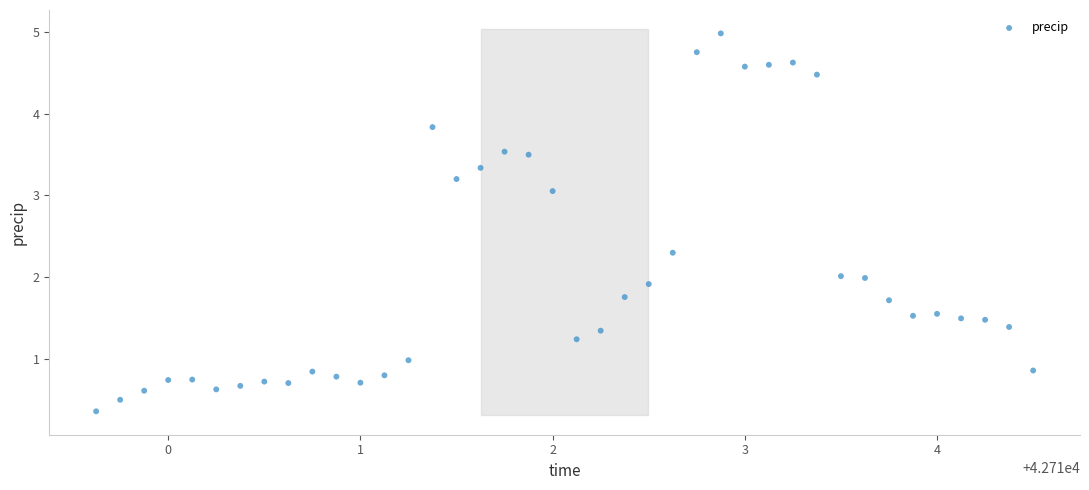

What is the range of Y values (max minus min)?

4.6